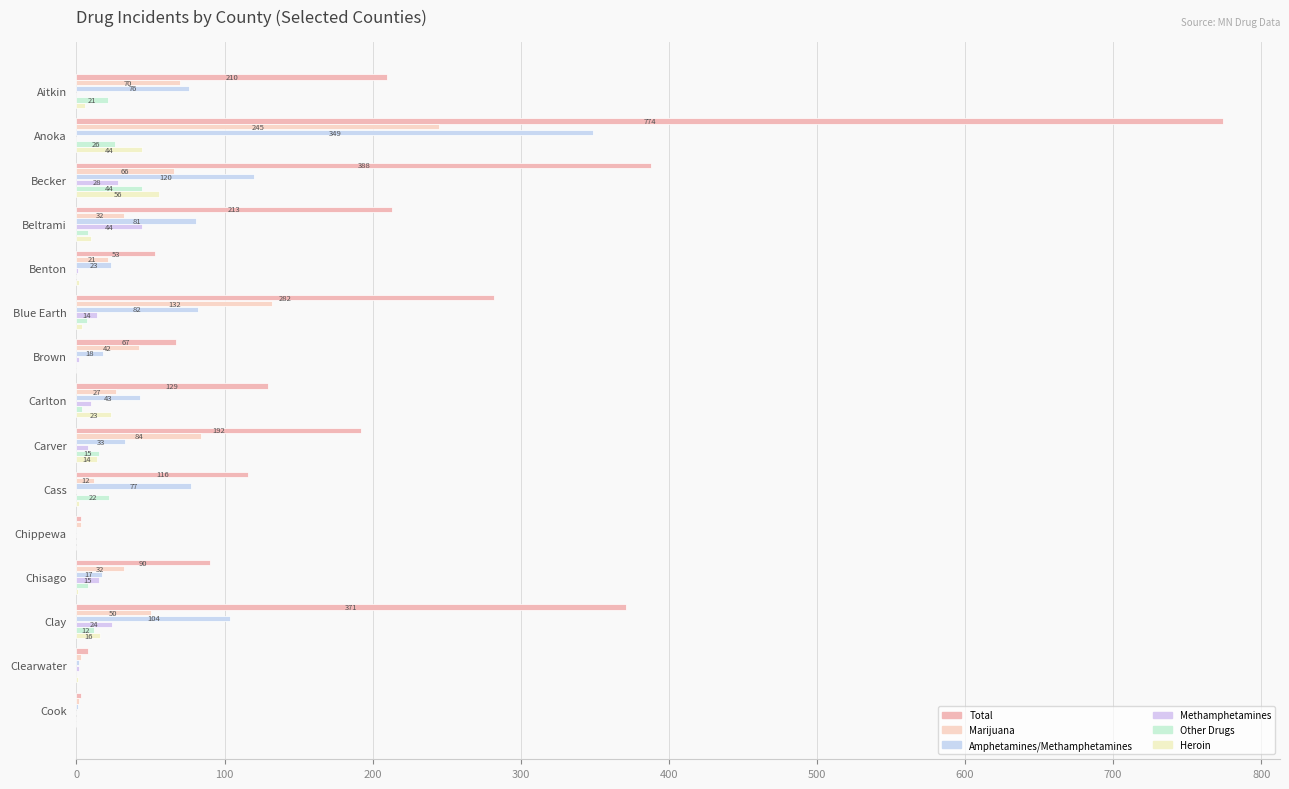

How many values in Other Drugs are above zero?

10